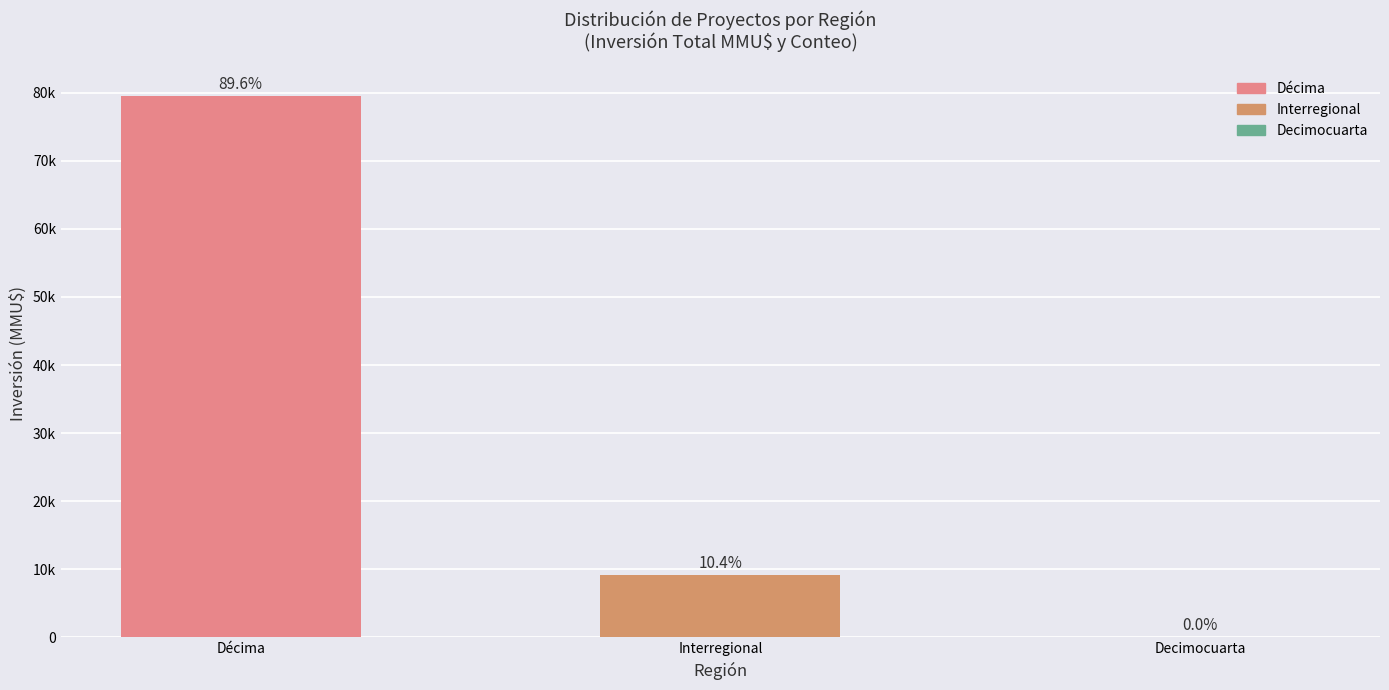

Which category has the highest value across all series?

Décima